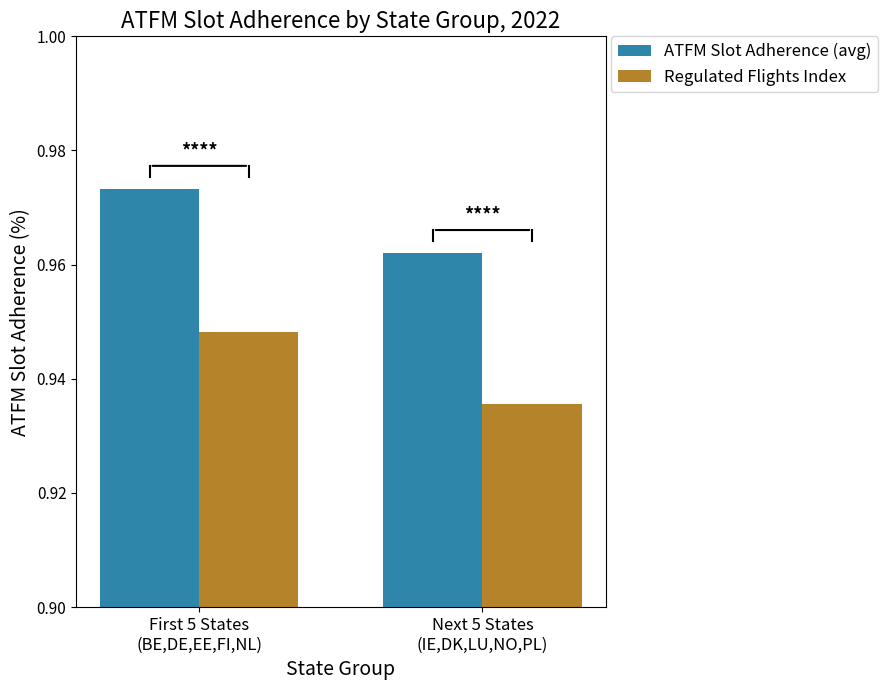

Rank the series by their maximum value, from highest to lowest.

ATFM Slot Adherence (avg), Regulated Flights Index